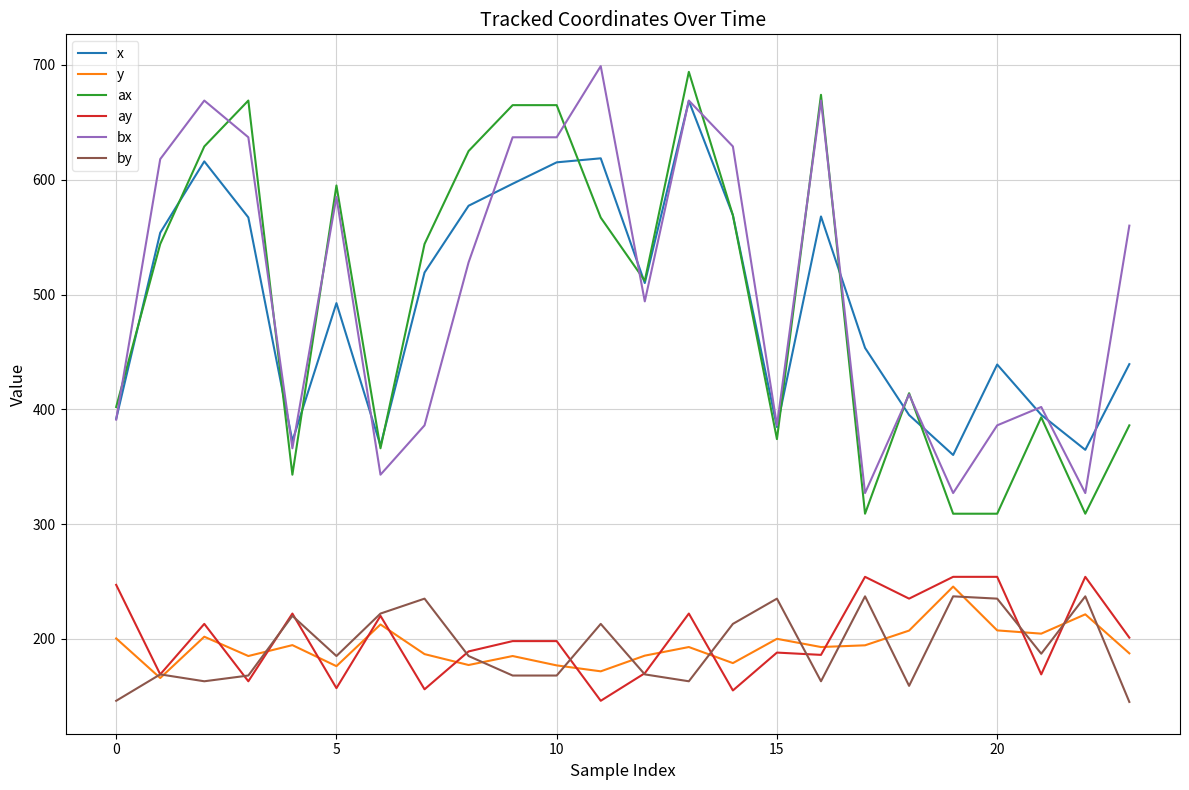

Does the chart have visible grid lines?

Yes